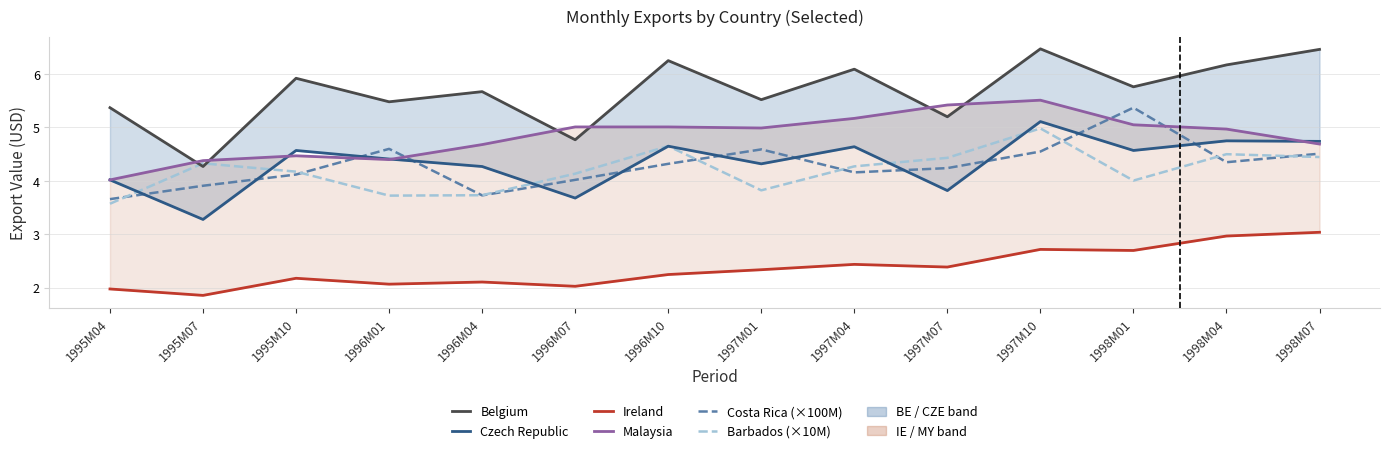

How many interior local valleys does the Barbados (×10M) series have?

3